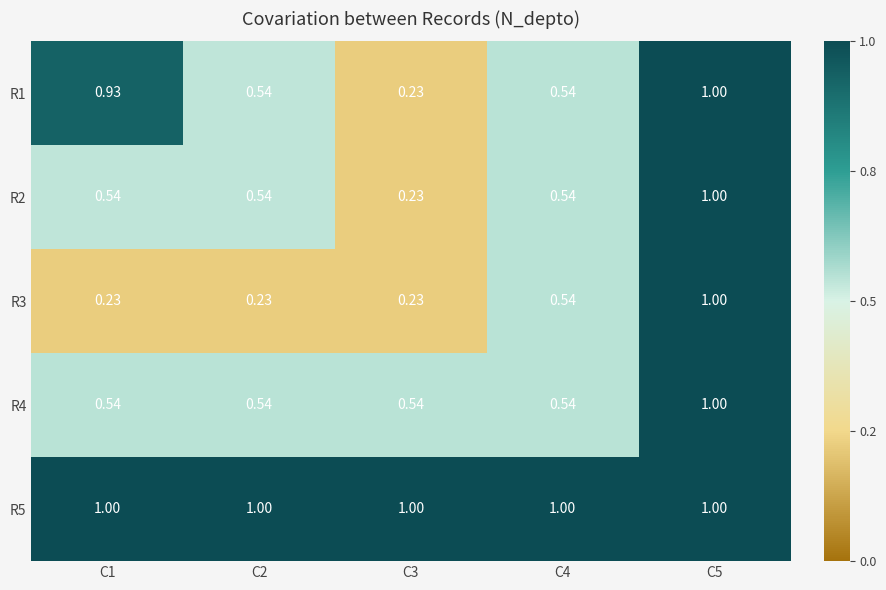

Is the value of R3 at C2 greater than the value of R2 at C1?

No